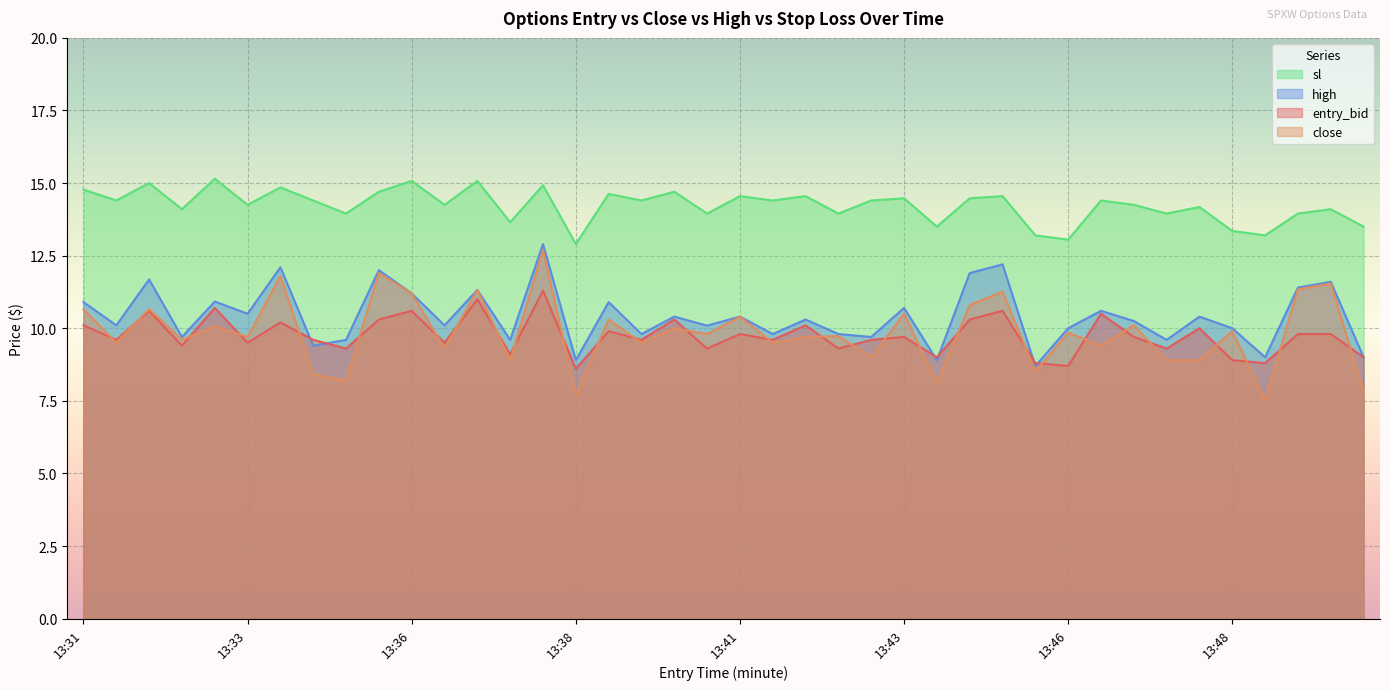

Does the chart display data point markers on the line(s)?

No